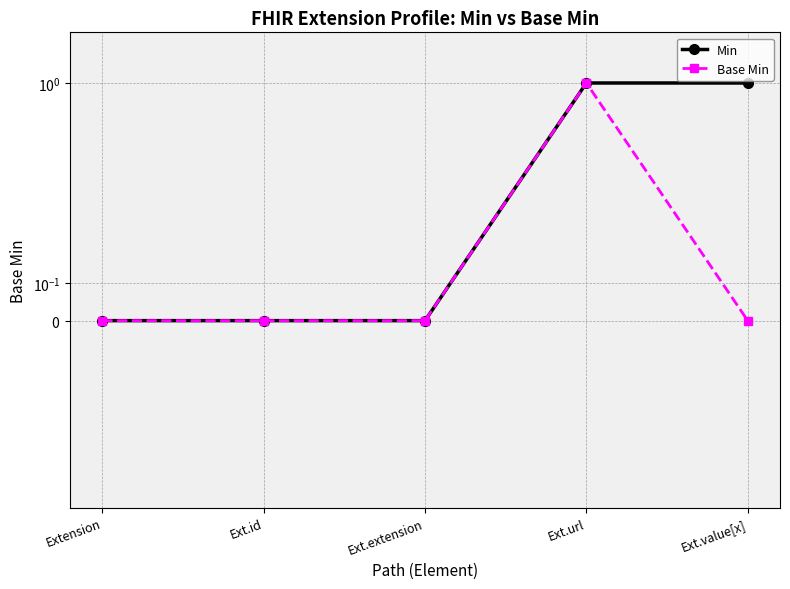

What is the label of the 5th point from the right?

Extension